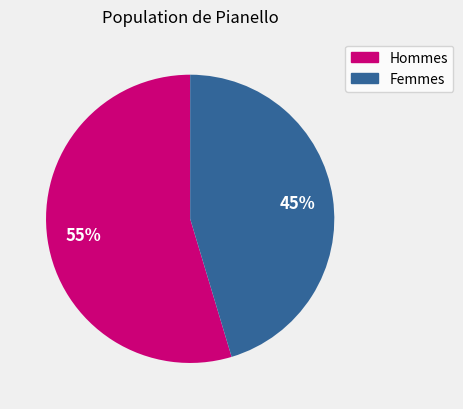

Between Hommes and Femmes, which is larger?

Hommes